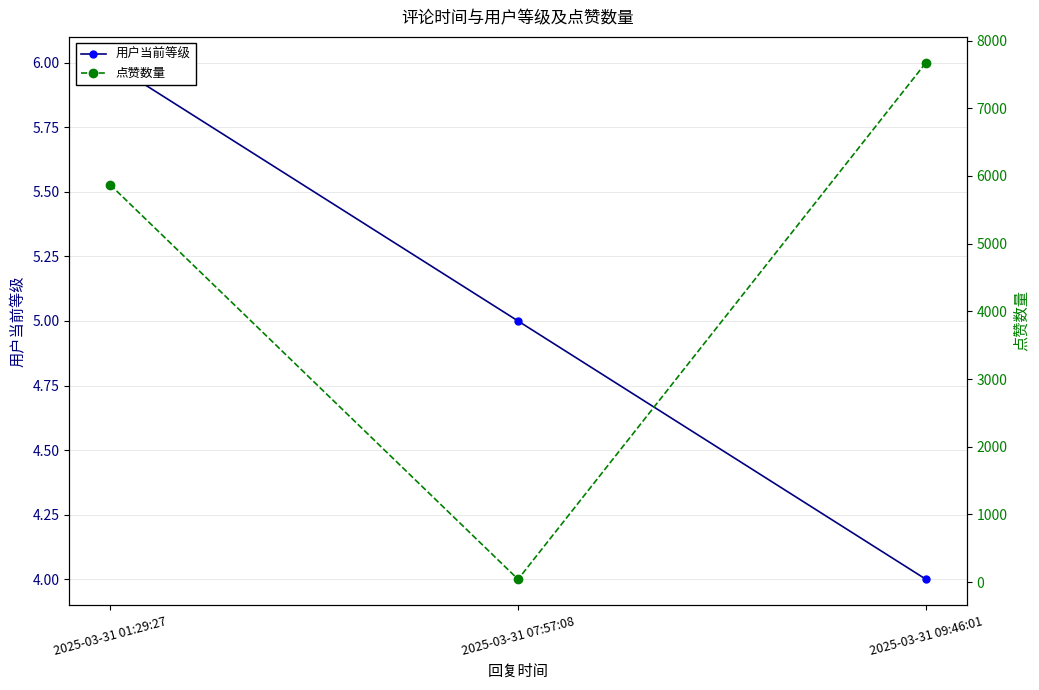

Is it true that 用户当前等级 equals 4 at 2025-03-31 09:46:01?

True